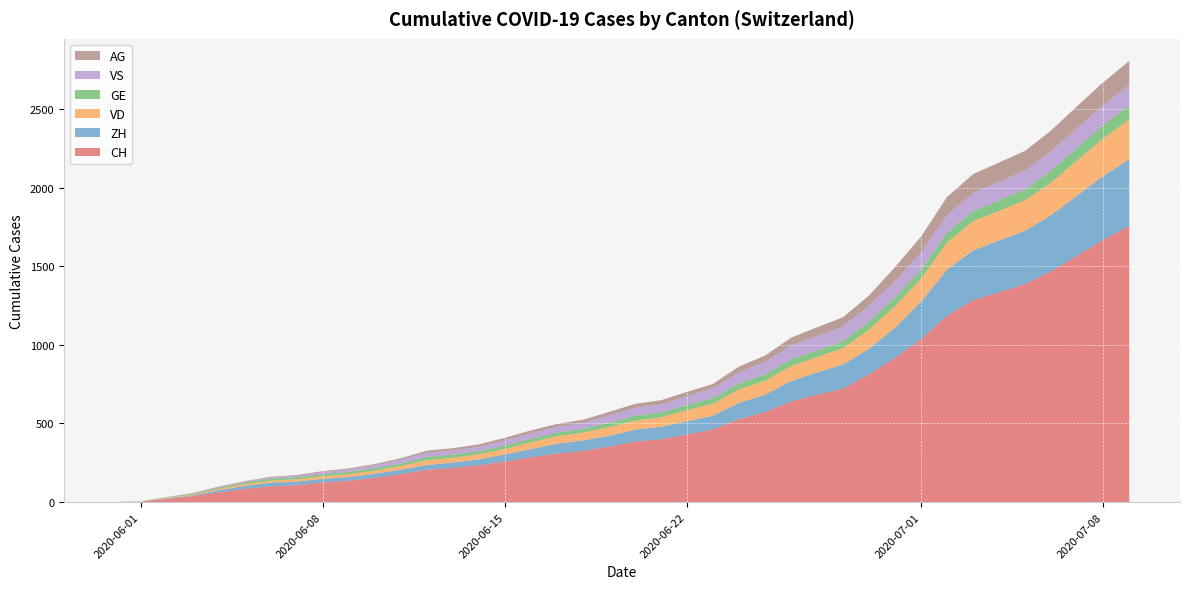

Reading left to right, extract all data points from this chart.

CH: 2020-05-31=0	2020-06-01=3	2020-06-02=20	2020-06-03=38	2020-06-04=62	2020-06-05=84	2020-06-06=100	2020-06-07=107	2020-06-08=125	2020-06-09=136	2020-06-10=154	2020-06-11=178	2020-06-12=206	2020-06-13=218	2020-06-14=234	2020-06-15=258	2020-06-16=285	2020-06-17=309	2020-06-18=325	2020-06-19=353	2020-06-20=385	2020-06-21=399	2020-06-22=431	2020-06-23=462	2020-06-24=528	2020-06-25=572	2020-06-26=640	2020-06-27=683	2020-06-28=722	2020-06-29=814	2020-06-30=919	2020-07-01=1037	2020-07-02=1186	2020-07-03=1285	2020-07-04=1335	2020-07-05=1388	2020-07-06=1469	2020-07-07=1568	2020-07-08=1669	2020-07-09=1758
ZH: 2020-05-31=0	2020-06-01=0	2020-06-02=2	2020-06-03=5	2020-06-04=13	2020-06-05=19	2020-06-06=23	2020-06-07=23	2020-06-08=23	2020-06-09=23	2020-06-10=26	2020-06-11=28	2020-06-12=30	2020-06-13=33	2020-06-14=38	2020-06-15=45	2020-06-16=52	2020-06-17=62	2020-06-18=67	2020-06-19=68	2020-06-20=75	2020-06-21=80	2020-06-22=83	2020-06-23=87	2020-06-24=103	2020-06-25=111	2020-06-26=130	2020-06-27=142	2020-06-28=153	2020-06-29=162	2020-06-30=190	2020-07-01=238	2020-07-02=294	2020-07-03=317	2020-07-04=330	2020-07-05=338	2020-07-06=357	2020-07-07=382	2020-07-08=405	2020-07-09=424
VD: 2020-05-31=0	2020-06-01=0	2020-06-02=4	2020-06-03=6	2020-06-04=9	2020-06-05=11	2020-06-06=13	2020-06-07=15	2020-06-08=16	2020-06-09=19	2020-06-10=20	2020-06-11=24	2020-06-12=31	2020-06-13=31	2020-06-14=32	2020-06-15=35	2020-06-16=43	2020-06-17=48	2020-06-18=50	2020-06-19=56	2020-06-20=58	2020-06-21=60	2020-06-22=71	2020-06-23=77	2020-06-24=86	2020-06-25=89	2020-06-26=95	2020-06-27=97	2020-06-28=105	2020-06-29=121	2020-06-30=138	2020-07-01=147	2020-07-02=172	2020-07-03=185	2020-07-04=188	2020-07-05=195	2020-07-06=208	2020-07-07=224	2020-07-08=240	2020-07-09=252
GE: 2020-05-31=0	2020-06-01=1	2020-06-02=4	2020-06-03=6	2020-06-04=8	2020-06-05=10	2020-06-06=13	2020-06-07=13	2020-06-08=14	2020-06-09=14	2020-06-10=16	2020-06-11=16	2020-06-12=20	2020-06-13=20	2020-06-14=20	2020-06-15=22	2020-06-16=22	2020-06-17=23	2020-06-18=23	2020-06-19=27	2020-06-20=31	2020-06-21=31	2020-06-22=32	2020-06-23=36	2020-06-24=38	2020-06-25=40	2020-06-26=43	2020-06-27=43	2020-06-28=44	2020-06-29=52	2020-06-30=56	2020-07-01=57	2020-07-02=62	2020-07-03=64	2020-07-04=67	2020-07-05=69	2020-07-06=76	2020-07-07=80	2020-07-08=84	2020-07-09=92
VS: 2020-05-31=0	2020-06-01=1	2020-06-02=2	2020-06-03=2	2020-06-04=4	2020-06-05=6	2020-06-06=7	2020-06-07=9	2020-06-08=14	2020-06-09=15	2020-06-10=19	2020-06-11=23	2020-06-12=27	2020-06-13=27	2020-06-14=27	2020-06-15=32	2020-06-16=36	2020-06-17=37	2020-06-18=38	2020-06-19=46	2020-06-20=50	2020-06-21=52	2020-06-22=56	2020-06-23=62	2020-06-24=72	2020-06-25=80	2020-06-26=88	2020-06-27=92	2020-06-28=93	2020-06-29=101	2020-06-30=105	2020-07-01=108	2020-07-02=112	2020-07-03=116	2020-07-04=118	2020-07-05=120	2020-07-06=123	2020-07-07=126	2020-07-08=126	2020-07-09=128
AG: 2020-05-31=0	2020-06-01=0	2020-06-02=0	2020-06-03=1	2020-06-04=3	2020-06-05=3	2020-06-06=5	2020-06-07=5	2020-06-08=5	2020-06-09=7	2020-06-10=7	2020-06-11=10	2020-06-12=13	2020-06-13=14	2020-06-14=16	2020-06-15=17	2020-06-16=18	2020-06-17=18	2020-06-18=21	2020-06-19=23	2020-06-20=26	2020-06-21=26	2020-06-22=28	2020-06-23=28	2020-06-24=35	2020-06-25=40	2020-06-26=50	2020-06-27=55	2020-06-28=59	2020-06-29=65	2020-06-30=88	2020-07-01=103	2020-07-02=116	2020-07-03=120	2020-07-04=123	2020-07-05=125	2020-07-06=132	2020-07-07=140	2020-07-08=147	2020-07-09=153